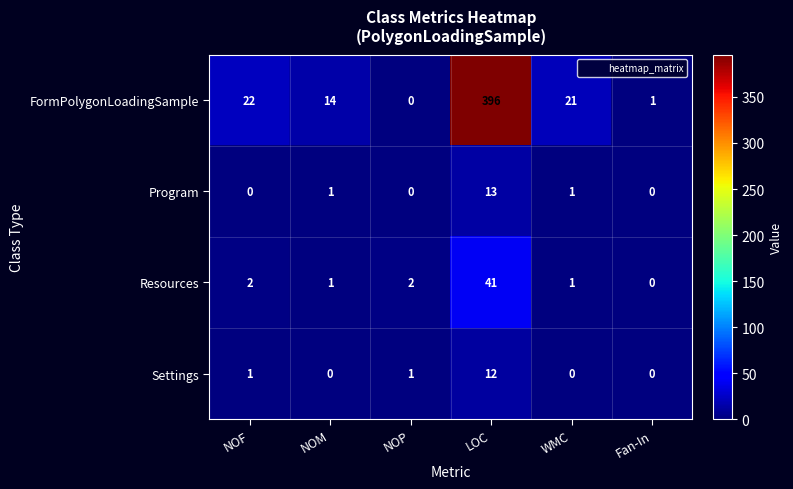

What value does the FormPolygonLoadingSample series have at NOM?

14